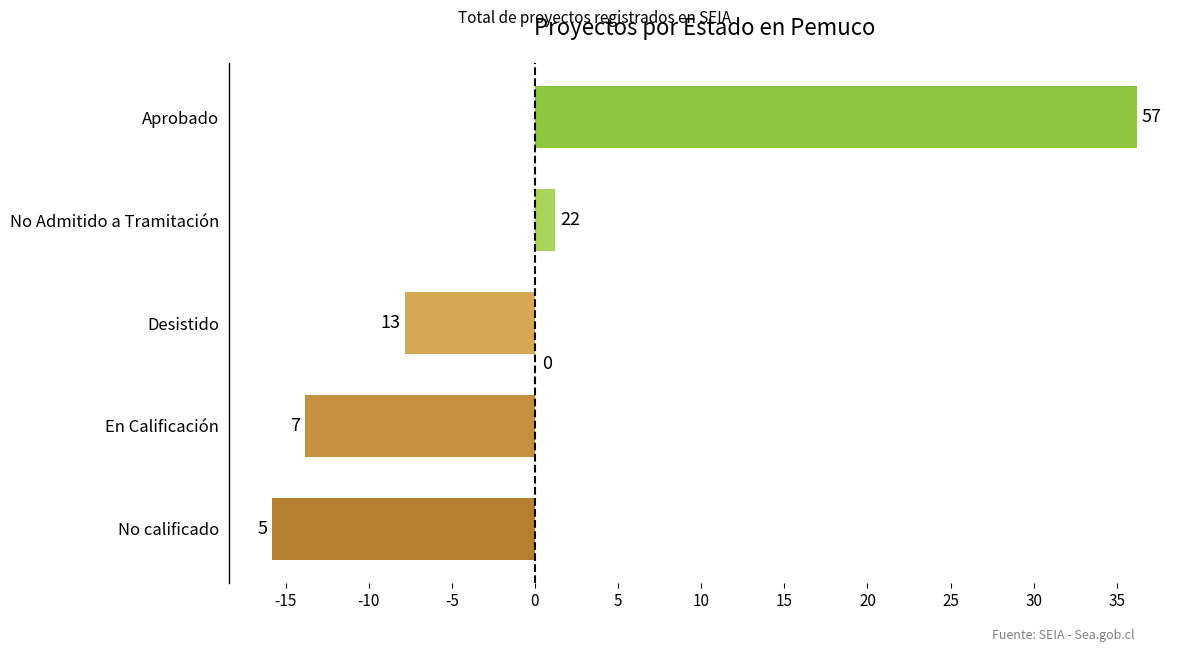

How many bars are there in total?

5